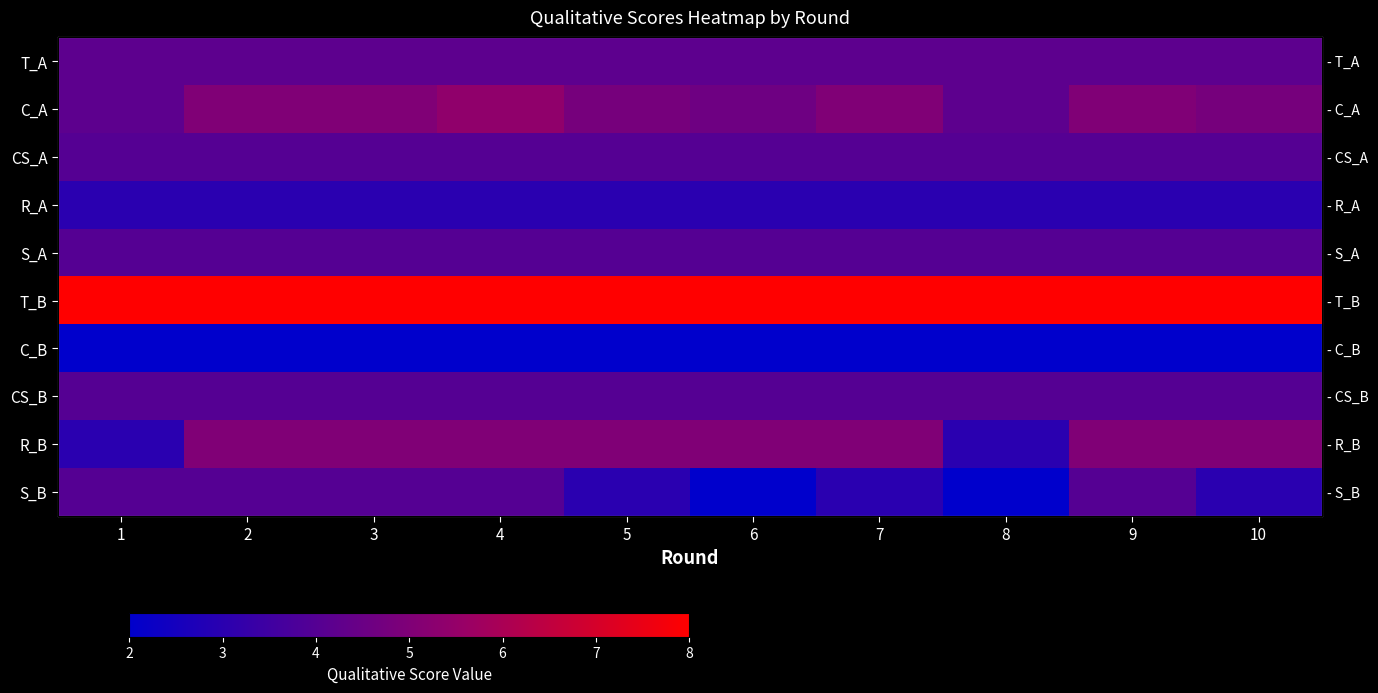

Which series changed the most between 4 and 6?

S_B